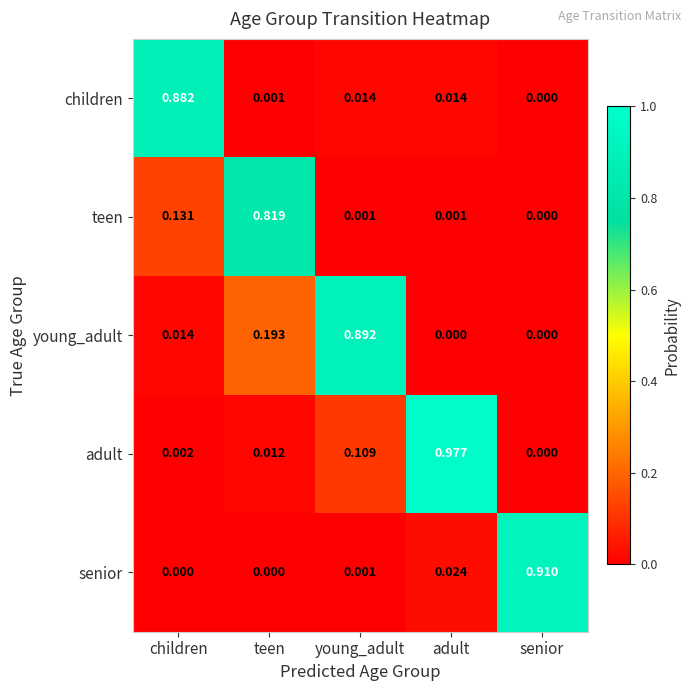

Count the number of categories in the chart.

5